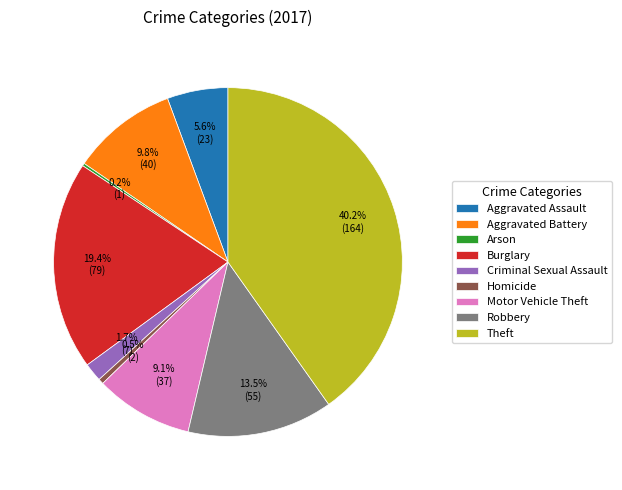

Is there any slice that represents more than half of the pie?

No